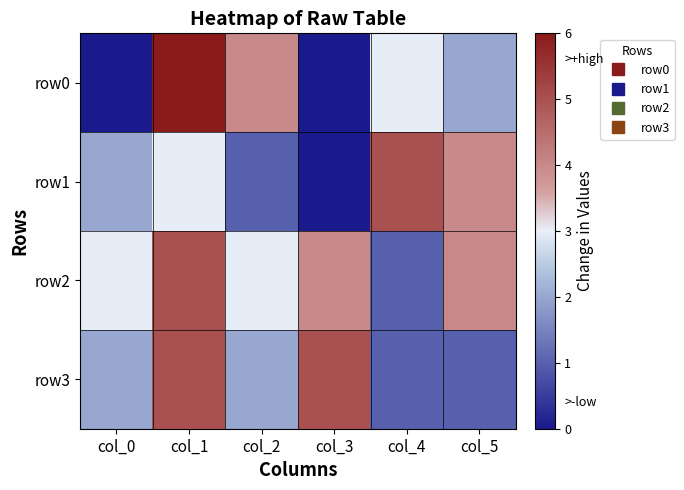

How many categories are shown in the chart?

6